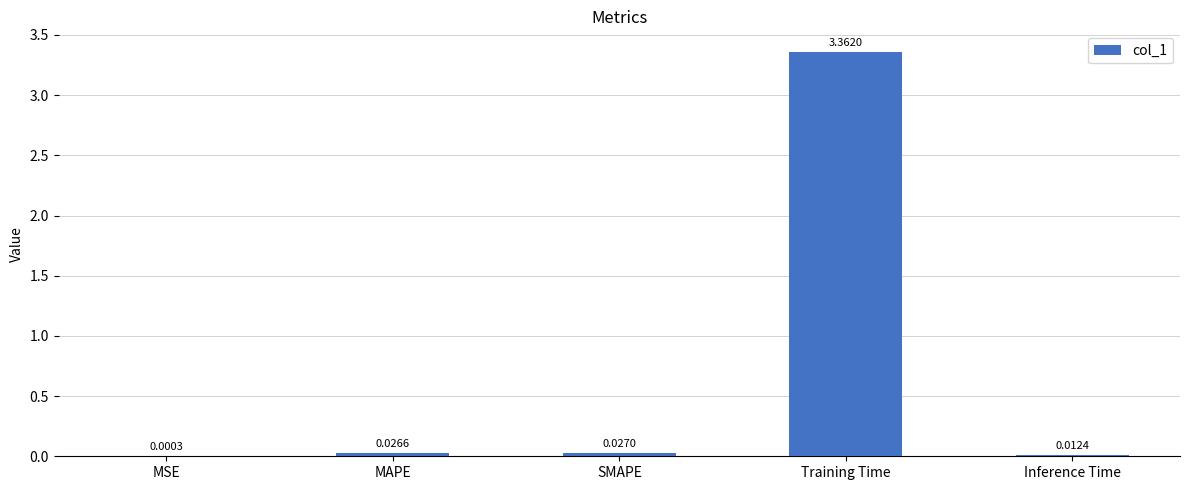

Which label corresponds to the largest value in the chart?

Training Time